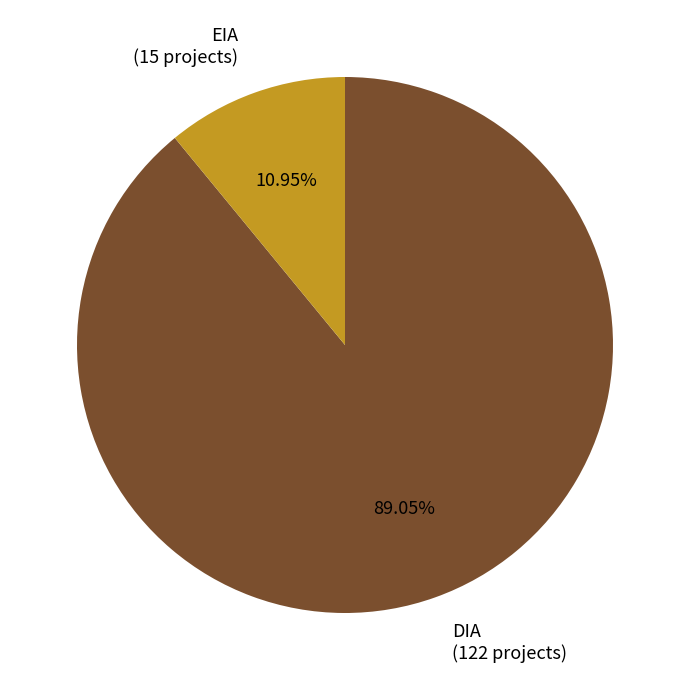

How many slices are in this pie chart?

2